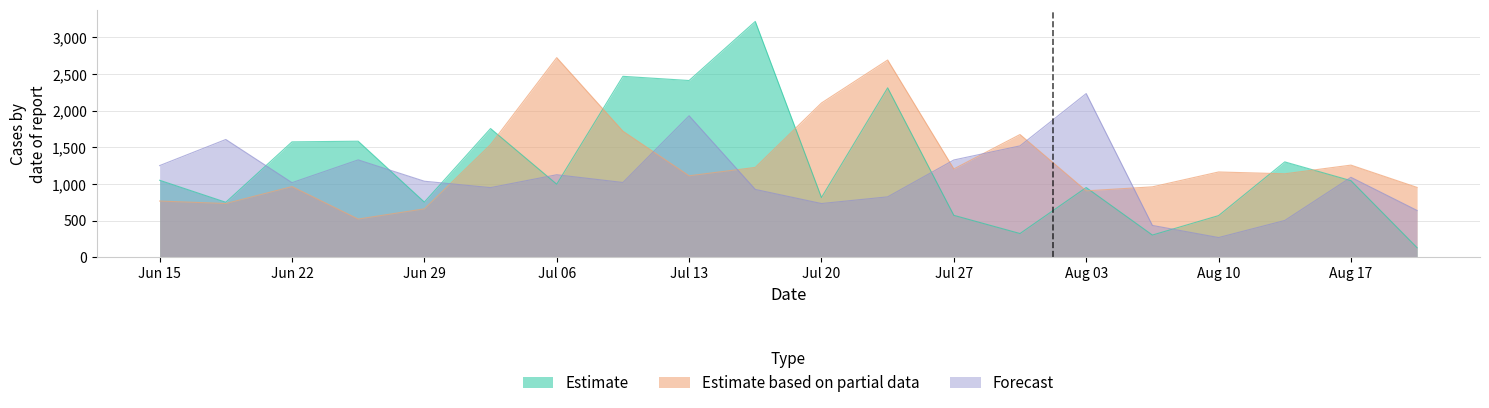

What is the lowest value of the Forecast series?

269.1